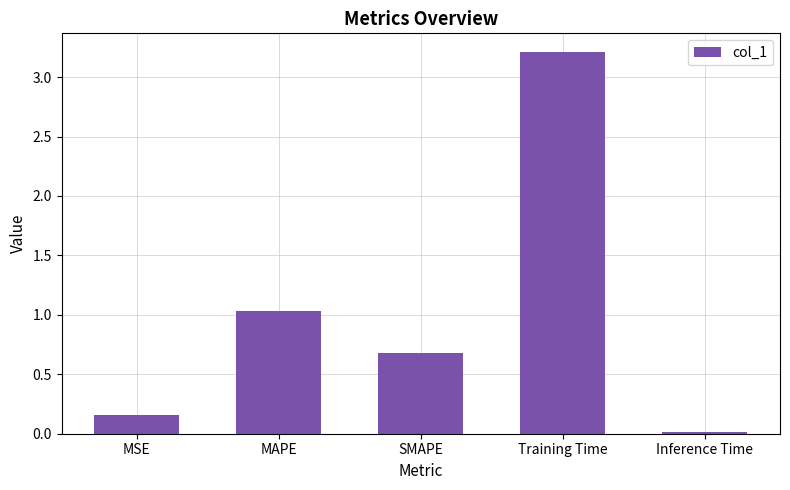

Where is the data nearest to the value 1?

MAPE